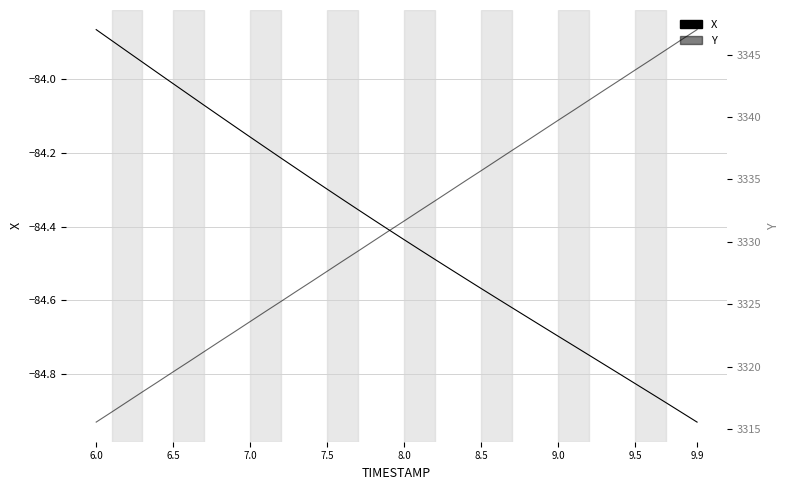

Reading left to right, list all the values displayed in this chart.

X: -83.9	-83.9	-83.9	-84.0	-84.0	-84.0	-84.0	-84.1	-84.1	-84.1	-84.2	-84.2	-84.2	-84.2	-84.3	-84.3	-84.3	-84.4	-84.4	-84.4	-84.4	-84.5	-84.5	-84.5	-84.5	-84.6	-84.6	-84.6	-84.6	-84.7	-84.7	-84.7	-84.7	-84.8	-84.8	-84.8	-84.9	-84.9	-84.9	-84.9
Y: 3315.6	3316.4	3317.2	3318.0	3318.8	3319.6	3320.4	3321.2	3322.0	3322.8	3323.6	3324.4	3325.2	3326.0	3326.8	3327.7	3328.5	3329.3	3330.1	3330.9	3331.7	3332.5	3333.3	3334.1	3334.9	3335.7	3336.5	3337.3	3338.1	3338.9	3339.8	3340.6	3341.4	3342.2	3343.0	3343.8	3344.6	3345.4	3346.2	3347.0